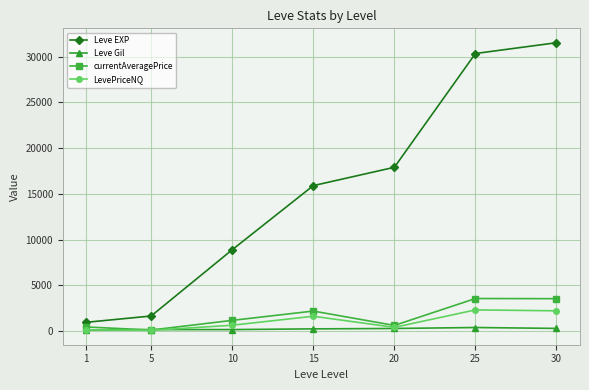

What is the greatest value displayed?

31520